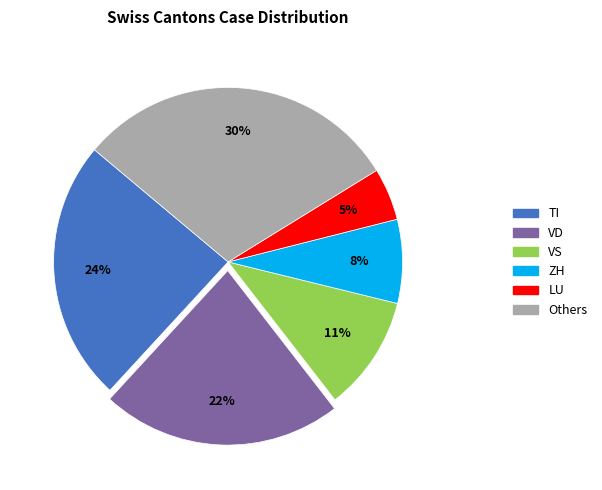

To the nearest percent, what is the difference between the largest and smallest slice percentages?

25%